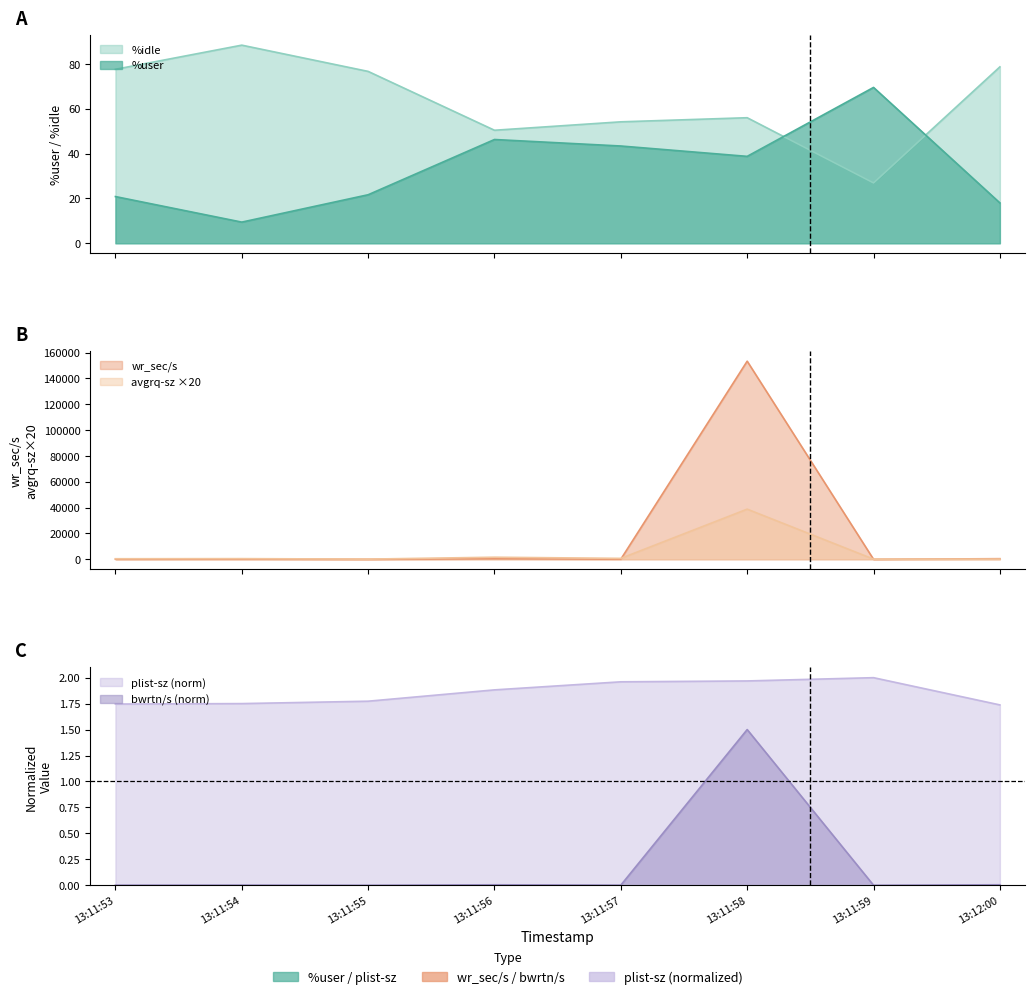

What position from the right is 13:11:54?

7